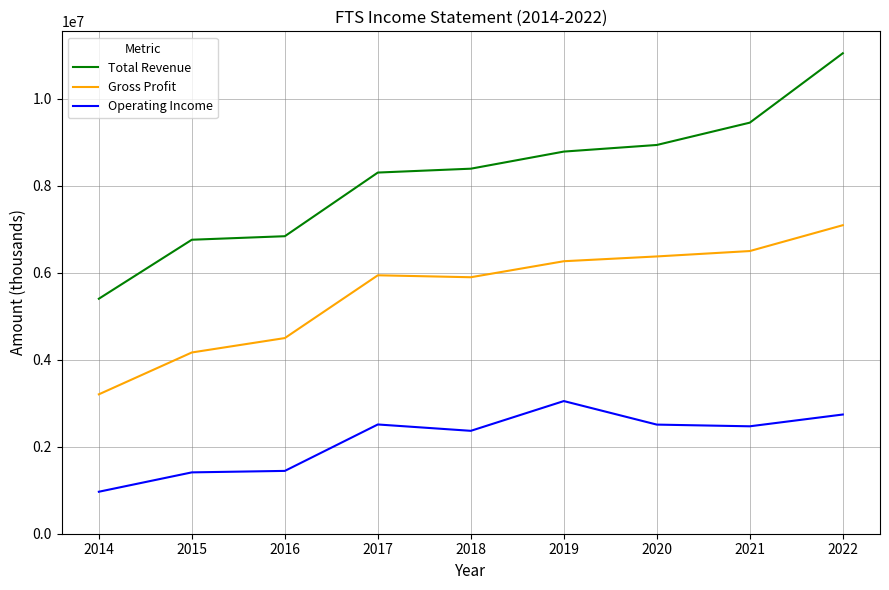

Which category has the highest value in the Total Revenue series?

2022